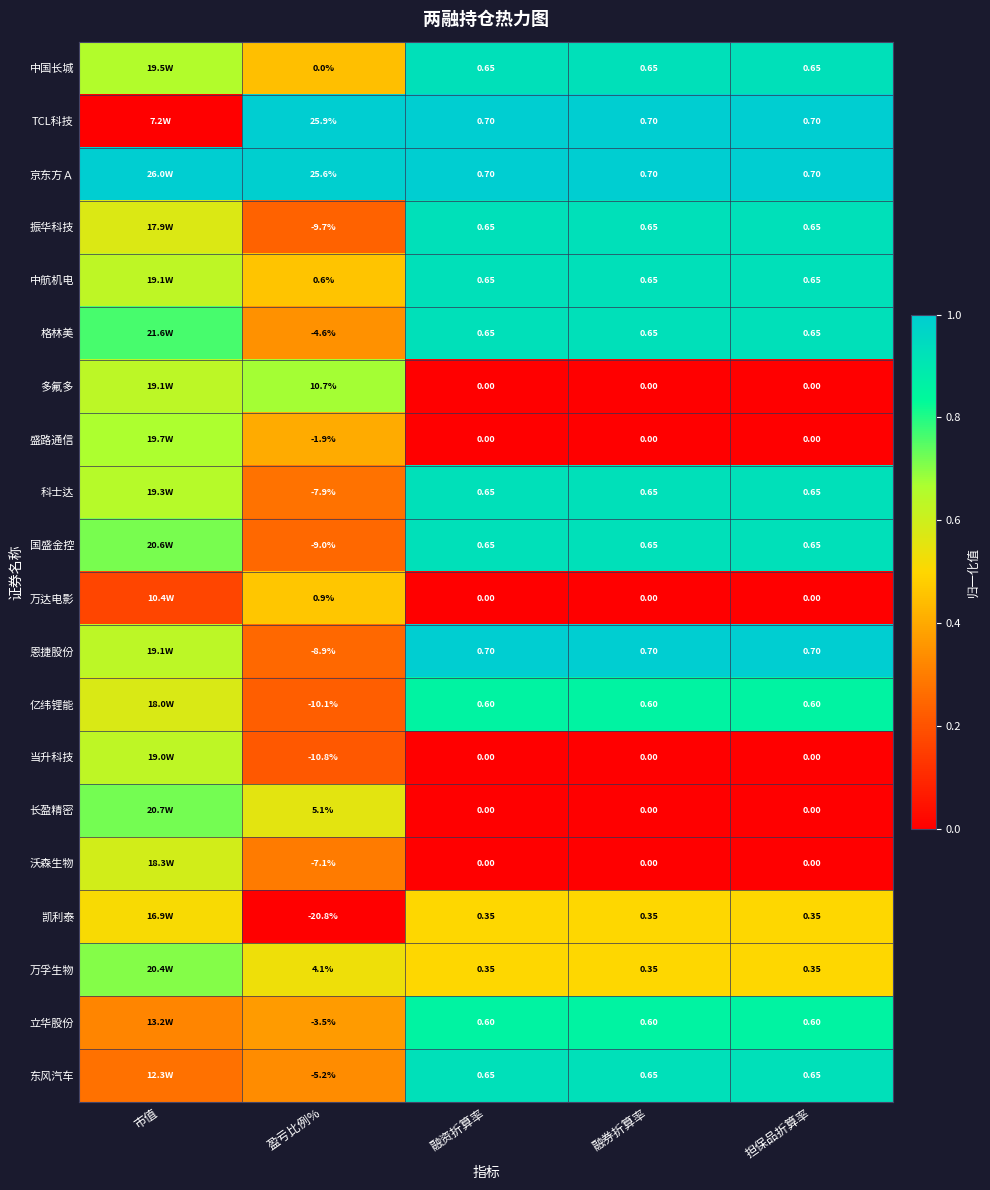

Rank the series at 盈亏比例% from lowest to highest value.

凯利泰, 当升科技, 亿纬锂能, 振华科技, 国盛金控, 恩捷股份, 科士达, 沃森生物, 东风汽车, 格林美, 立华股份, 盛路通信, 中国长城, 中航机电, 万达电影, 万孚生物, 长盈精密, 多氟多, 京东方Ａ, TCL科技